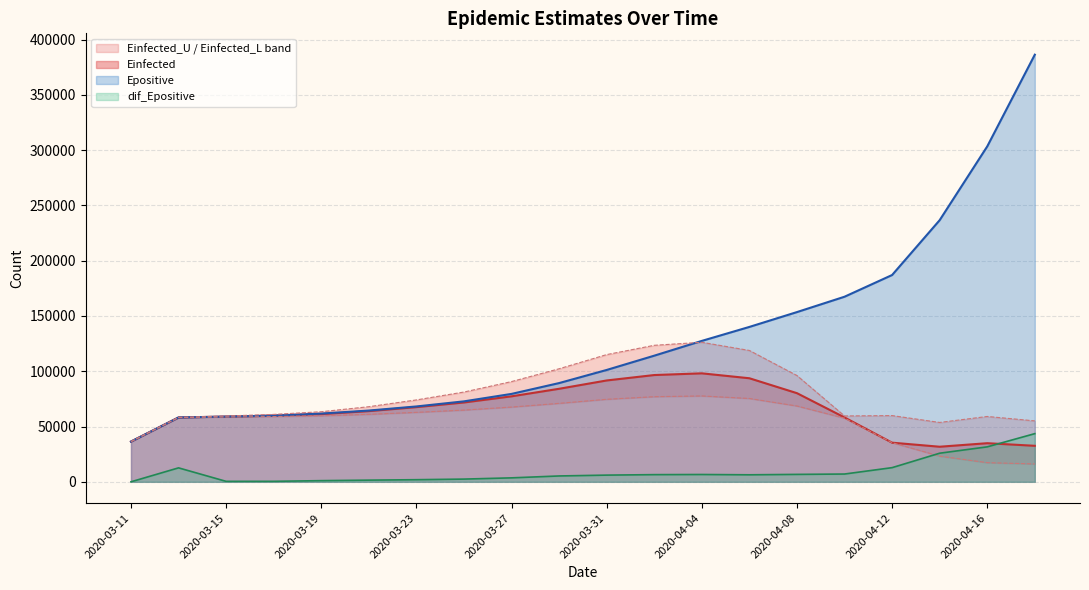

How many categories are shown in the chart?

20